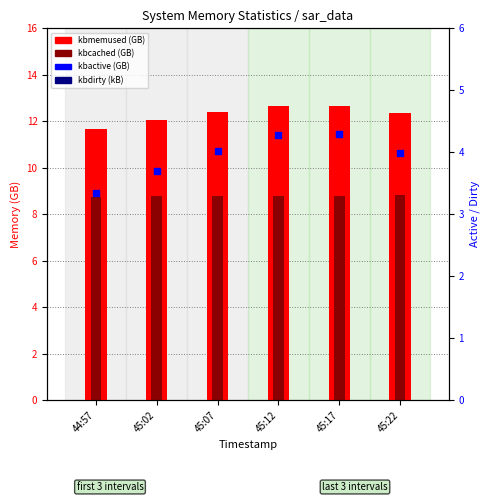

What is the total value across all series at 45:17?

265.0